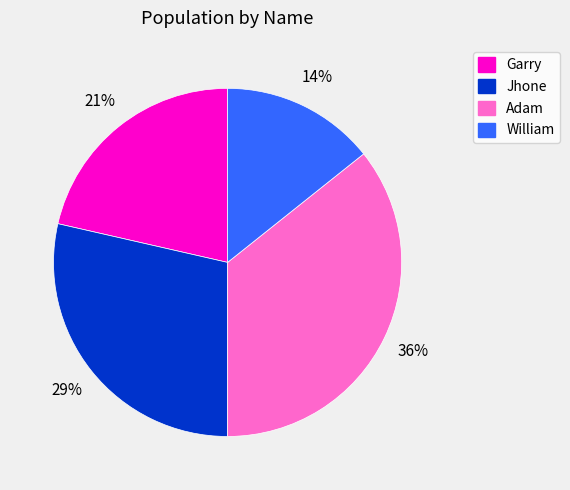

Between Adam and William, which is larger?

Adam